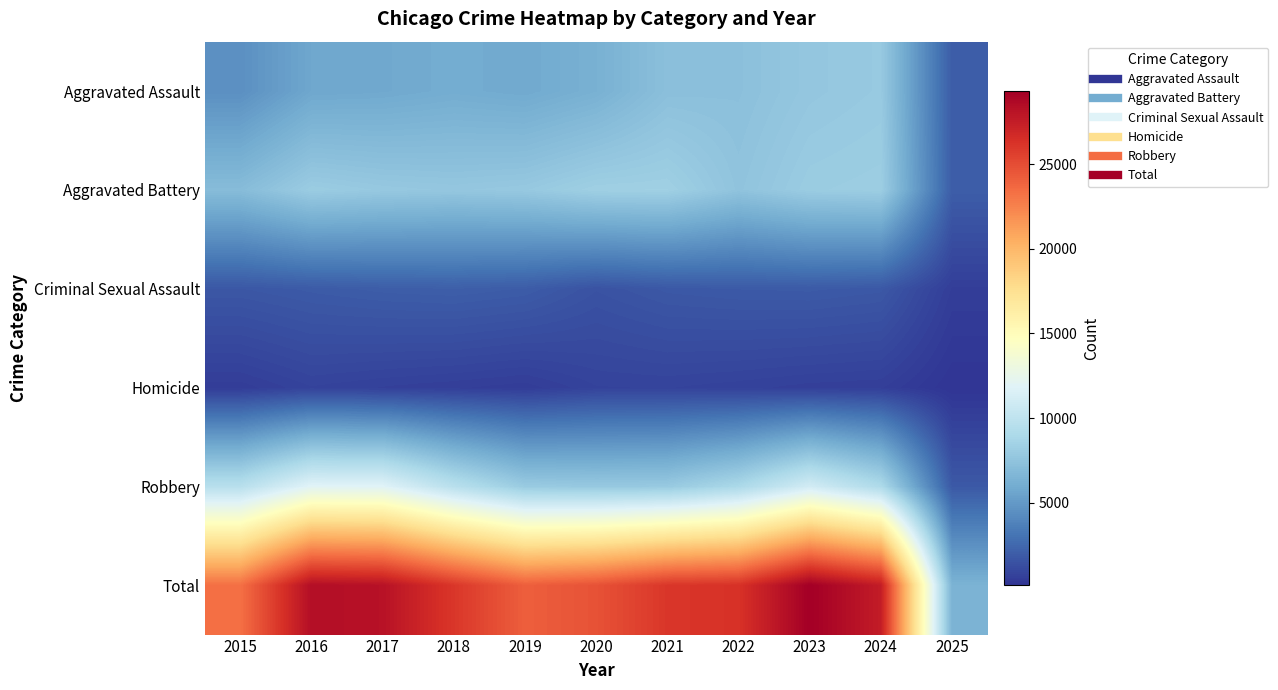

Reading left to right, transcribe all the data shown in this chart.

Aggravated Assault: 2015=4480	2016=5713	2017=5793	2018=6002	2019=5841	2020=6265	2021=7242	2022=7281	2023=7712	2024=7900	2025=1965
Aggravated Battery: 2015=7018	2016=8085	2017=7845	2018=7734	2019=7858	2020=8320	2021=8346	2022=7494	2023=8079	2024=8178	2025=1996
Criminal Sexual Assault: 2015=1707	2016=1868	2017=1992	2018=2049	2019=1928	2020=1501	2021=1752	2022=1834	2023=1862	2024=1756	2025=553
Homicide: 2015=496	2016=786	2017=672	2018=588	2019=499	2020=787	2021=805	2022=727	2023=629	2024=587	2025=114
Robbery: 2015=9638	2016=11960	2017=11881	2018=9681	2019=7995	2020=7855	2021=7920	2022=8965	2023=11053	2024=9125	2025=1793
Total: 2015=23339	2016=28412	2017=28183	2018=26054	2019=24121	2020=24728	2021=26065	2022=26301	2023=29335	2024=27546	2025=6421